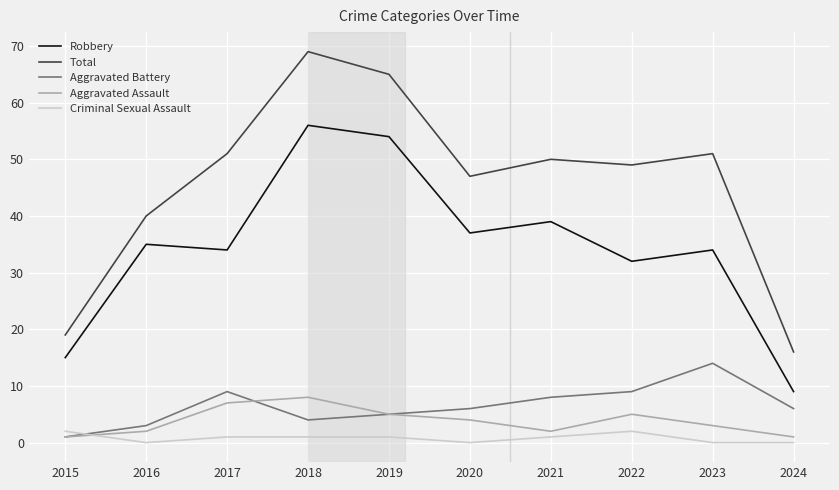

At which category is the sum across all series the highest?

2018